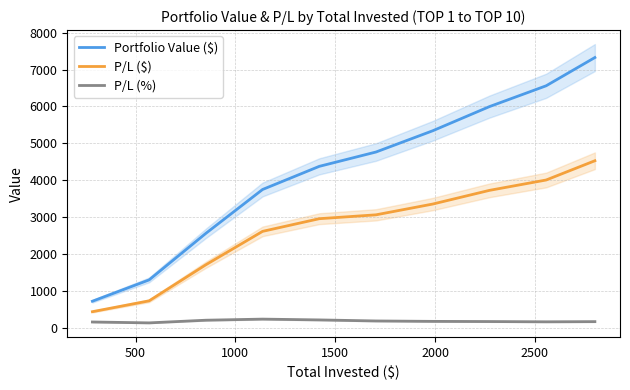

Rank the series by their maximum value, from lowest to highest.

P/L (%), P/L ($), Portfolio Value ($)